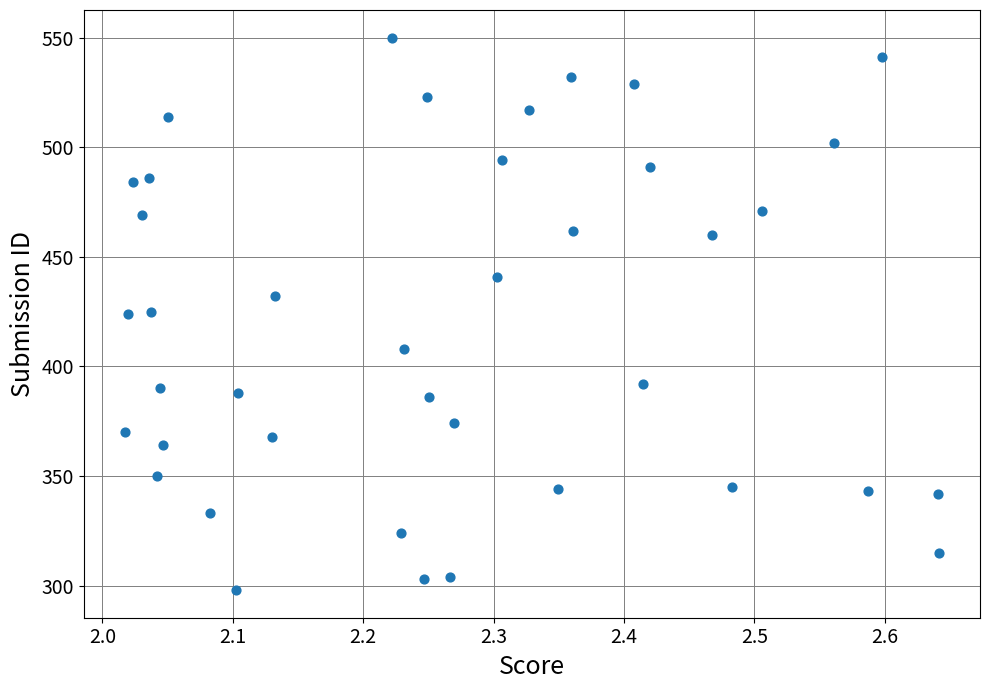

What is the range of Y values (max minus min)?

252